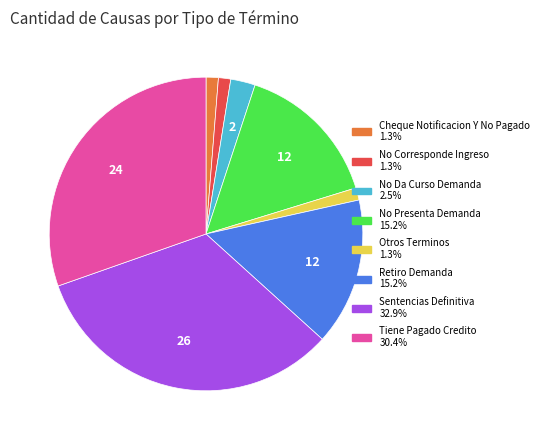

How many slices are in this pie chart?

8